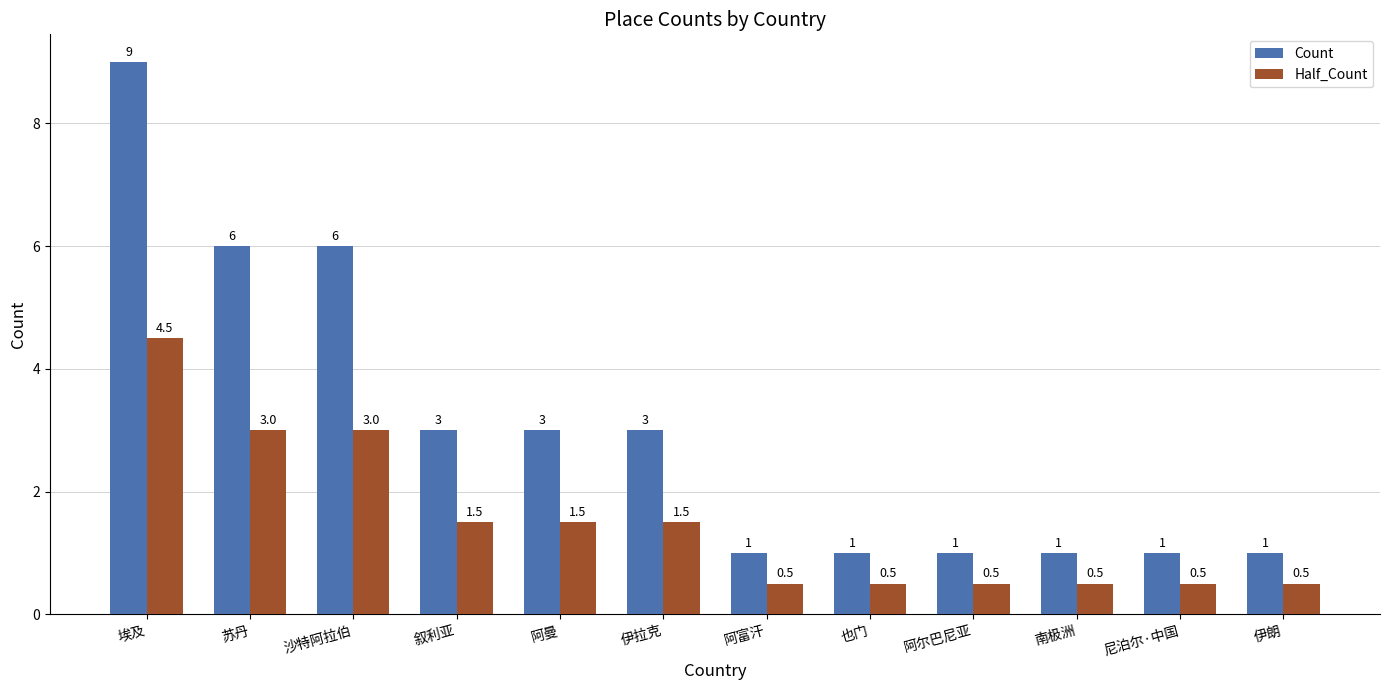

How many Half_Count values are between 0 and 3?

11